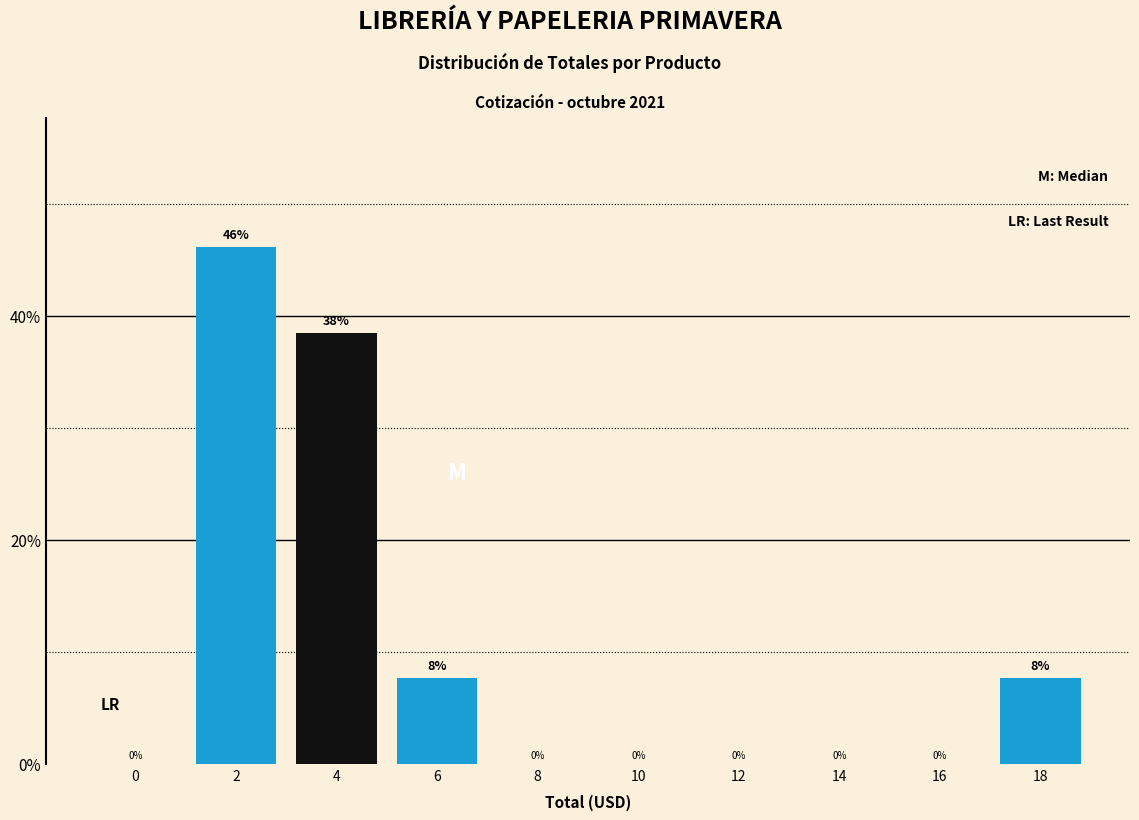

The value at 16 is -31.3. True or false?

False